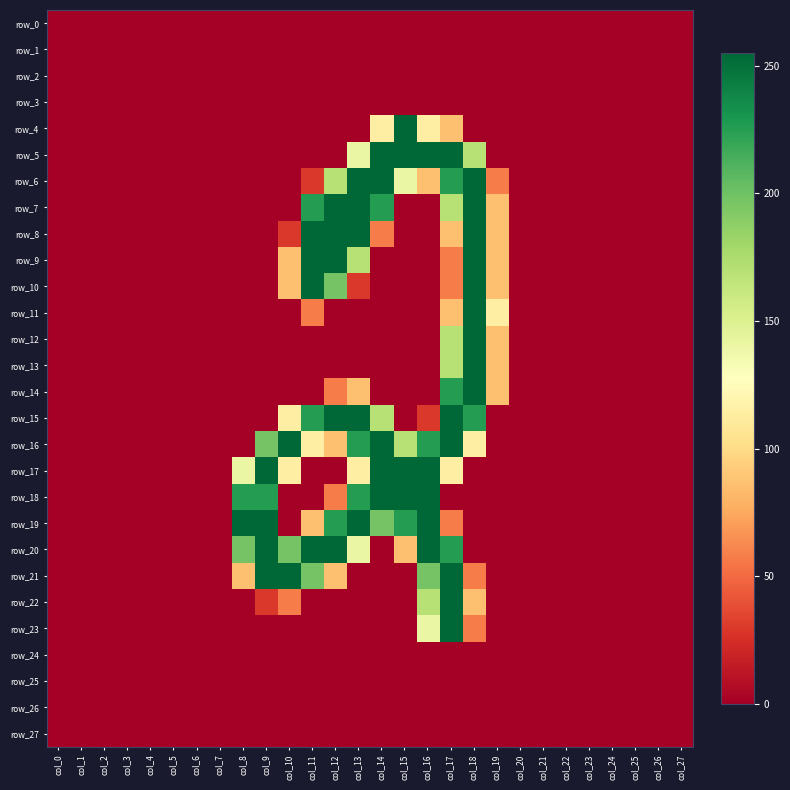

Reading left to right, transcribe all the data shown in this chart.

row_0: 0	0	0	0	0	0	0	0	0	0	0	0	0	0	0	0	0	0	0	0	0	0	0	0	0	0	0	0
row_1: 0	0	0	0	0	0	0	0	0	0	0	0	0	0	0	0	0	0	0	0	0	0	0	0	0	0	0	0
row_2: 0	0	0	0	0	0	0	0	0	0	0	0	0	0	0	0	0	0	0	0	0	0	0	0	0	0	0	0
row_3: 0	0	0	0	0	0	0	0	0	0	0	0	0	0	0	0	0	0	0	0	0	0	0	0	0	0	0	0
row_4: 0	0	0	0	0	0	0	0	0	0	0	0	0	0	114	255	114	86	0	0	0	0	0	0	0	0	0	0
row_5: 0	0	0	0	0	0	0	0	0	0	0	0	0	141	255	255	255	255	170	0	0	0	0	0	0	0	0	0
row_6: 0	0	0	0	0	0	0	0	0	0	0	29	170	255	255	141	86	226	255	57	0	0	0	0	0	0	0	0
row_7: 0	0	0	0	0	0	0	0	0	0	0	226	255	255	226	0	0	170	255	86	0	0	0	0	0	0	0	0
row_8: 0	0	0	0	0	0	0	0	0	0	29	255	255	255	57	0	0	86	255	86	0	0	0	0	0	0	0	0
row_9: 0	0	0	0	0	0	0	0	0	0	86	255	255	170	0	0	0	57	255	86	0	0	0	0	0	0	0	0
row_10: 0	0	0	0	0	0	0	0	0	0	86	255	198	29	0	0	0	57	255	86	0	0	0	0	0	0	0	0
row_11: 0	0	0	0	0	0	0	0	0	0	0	57	0	0	0	0	0	86	255	114	0	0	0	0	0	0	0	0
row_12: 0	0	0	0	0	0	0	0	0	0	0	0	0	0	0	0	0	170	255	86	0	0	0	0	0	0	0	0
row_13: 0	0	0	0	0	0	0	0	0	0	0	0	0	0	0	0	0	170	255	86	0	0	0	0	0	0	0	0
row_14: 0	0	0	0	0	0	0	0	0	0	0	0	57	86	0	0	0	226	255	86	0	0	0	0	0	0	0	0
row_15: 0	0	0	0	0	0	0	0	0	0	114	226	255	255	170	0	29	255	226	0	0	0	0	0	0	0	0	0
row_16: 0	0	0	0	0	0	0	0	0	198	255	114	86	226	255	170	226	255	114	0	0	0	0	0	0	0	0	0
row_17: 0	0	0	0	0	0	0	0	141	255	114	0	0	114	255	255	255	114	0	0	0	0	0	0	0	0	0	0
row_18: 0	0	0	0	0	0	0	0	226	226	0	0	57	226	255	255	255	0	0	0	0	0	0	0	0	0	0	0
row_19: 0	0	0	0	0	0	0	0	255	255	0	86	226	255	198	226	255	57	0	0	0	0	0	0	0	0	0	0
row_20: 0	0	0	0	0	0	0	0	198	255	198	255	255	141	0	86	255	226	0	0	0	0	0	0	0	0	0	0
row_21: 0	0	0	0	0	0	0	0	86	255	255	198	86	0	0	0	198	255	57	0	0	0	0	0	0	0	0	0
row_22: 0	0	0	0	0	0	0	0	0	29	57	0	0	0	0	0	170	255	86	0	0	0	0	0	0	0	0	0
row_23: 0	0	0	0	0	0	0	0	0	0	0	0	0	0	0	0	141	255	57	0	0	0	0	0	0	0	0	0
row_24: 0	0	0	0	0	0	0	0	0	0	0	0	0	0	0	0	0	0	0	0	0	0	0	0	0	0	0	0
row_25: 0	0	0	0	0	0	0	0	0	0	0	0	0	0	0	0	0	0	0	0	0	0	0	0	0	0	0	0
row_26: 0	0	0	0	0	0	0	0	0	0	0	0	0	0	0	0	0	0	0	0	0	0	0	0	0	0	0	0
row_27: 0	0	0	0	0	0	0	0	0	0	0	0	0	0	0	0	0	0	0	0	0	0	0	0	0	0	0	0